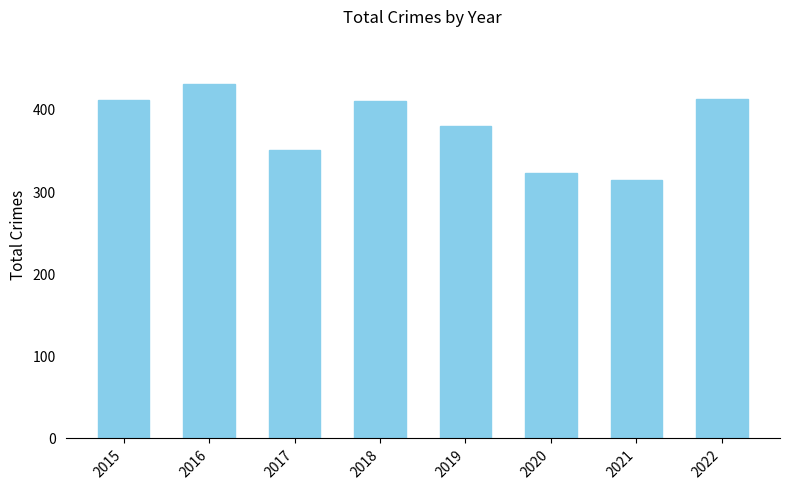

Are the bars horizontal?

No